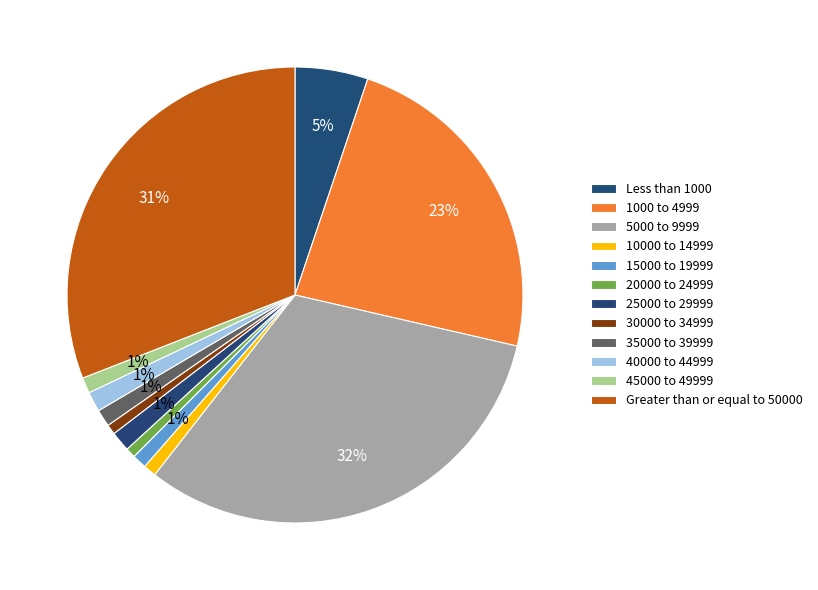

Does 1000 to 4999 account for over 50% of the chart?

No